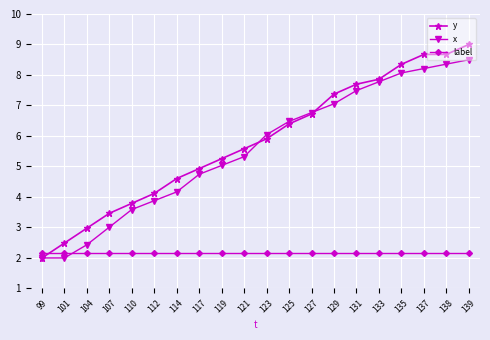

What are all the series names shown in the legend?

y, x, label